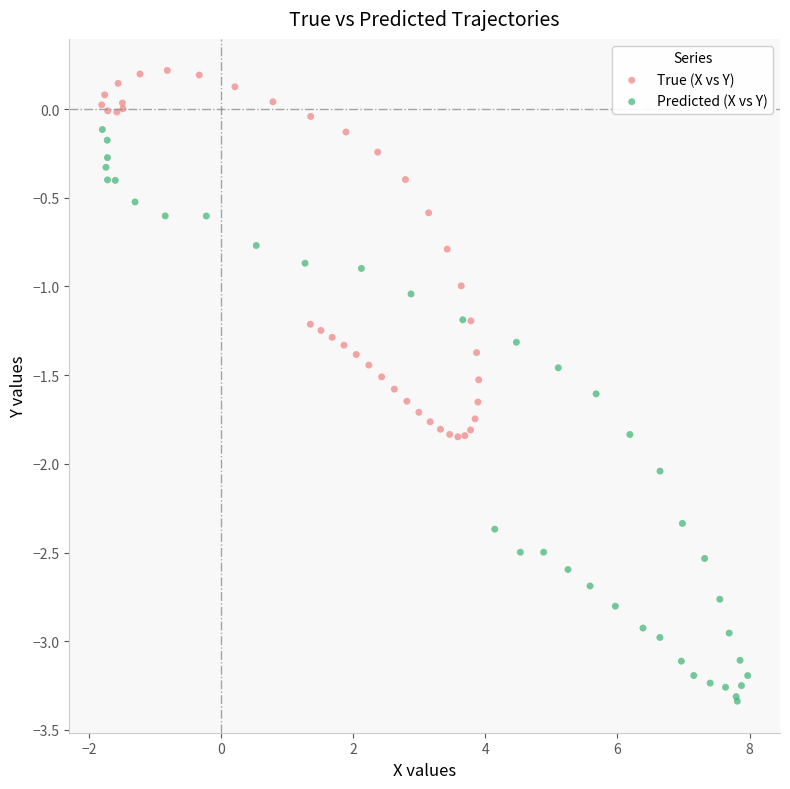

What are all the series names shown in the legend?

True (X vs Y), Predicted (X vs Y)